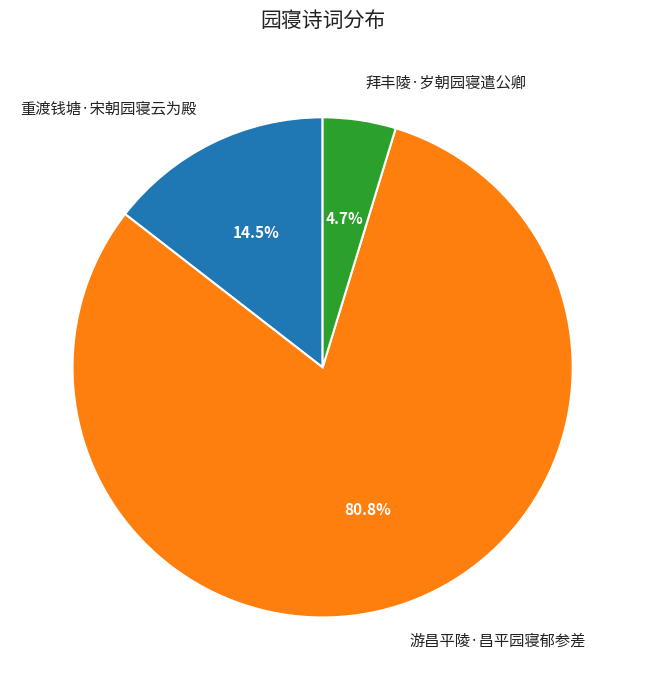

What is the largest slice in the pie chart?

游昌平陵·昌平园寝郁参差